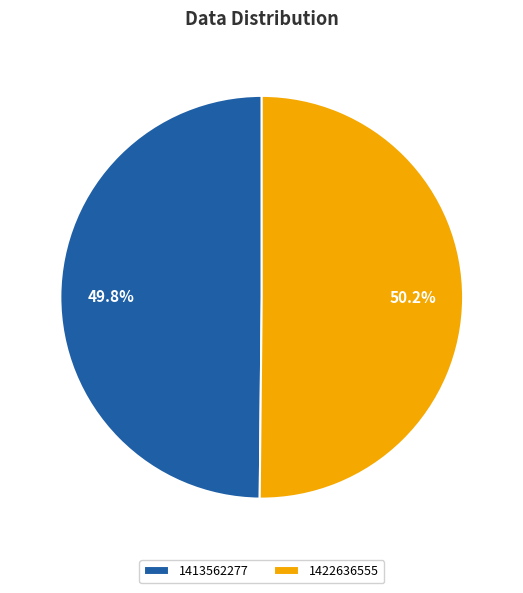

Does any single category account for the majority?

Yes